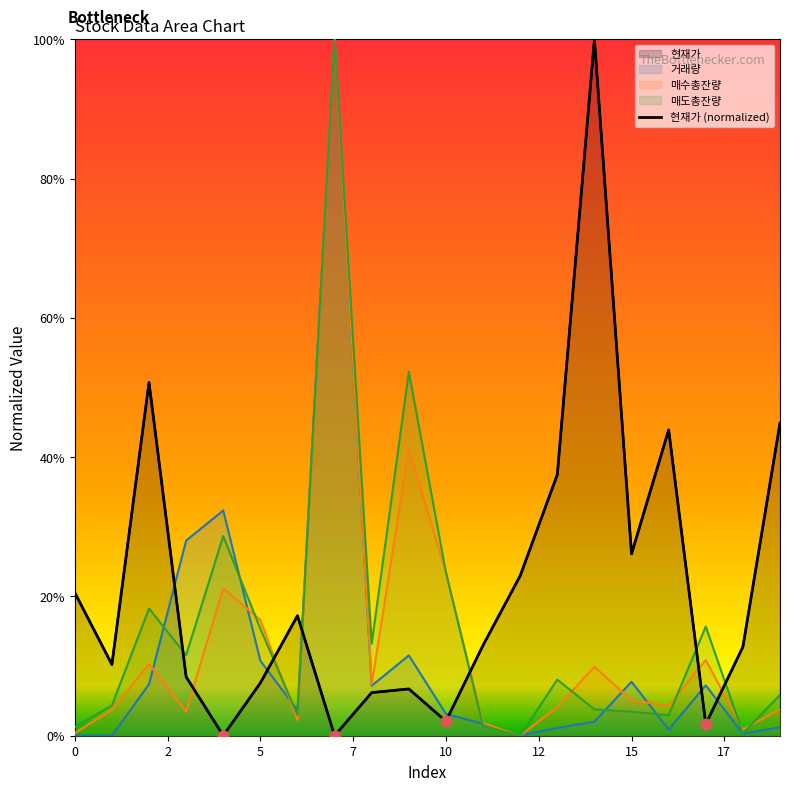

Is the value of 거래량 at 2 greater than the value of 매수총잔량 at 9?

No